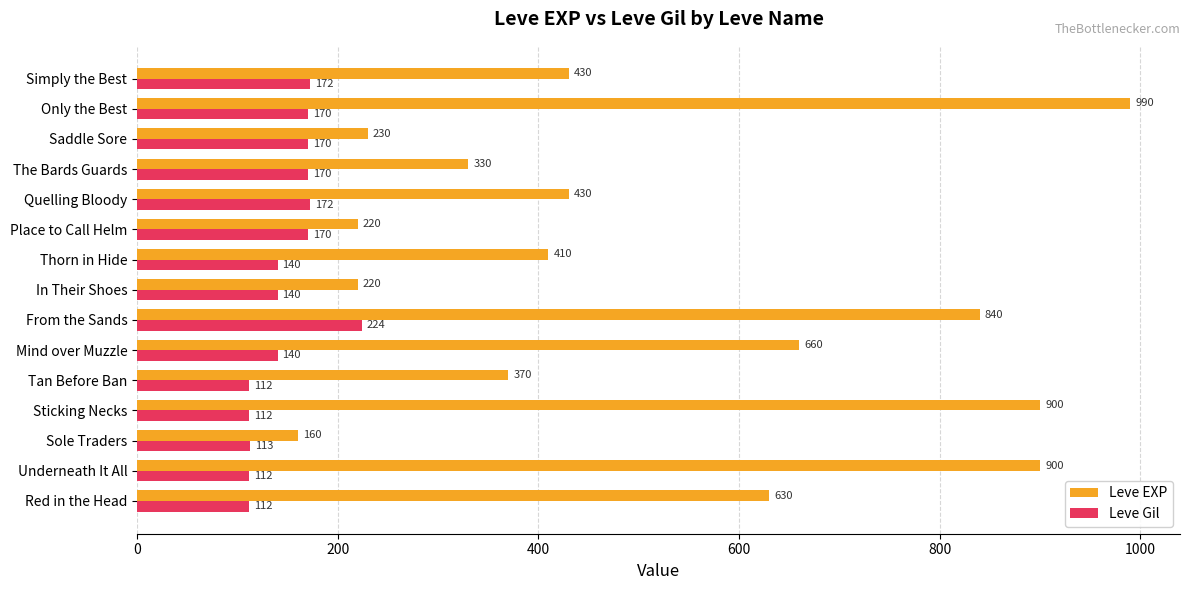

Rank the series by their average value, from highest to lowest.

Leve EXP, Leve Gil